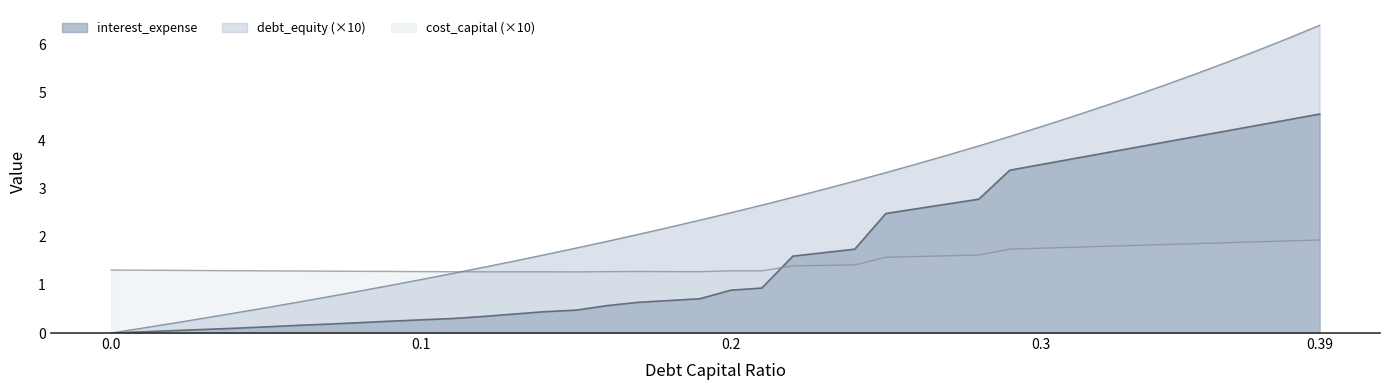

At which category does the chart reach its peak across all series?

0.39